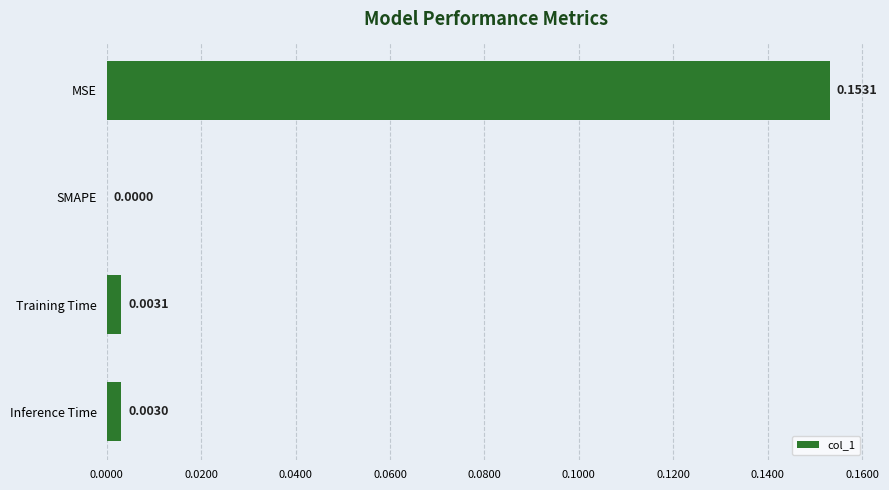

Which label corresponds to the largest value in the chart?

MSE